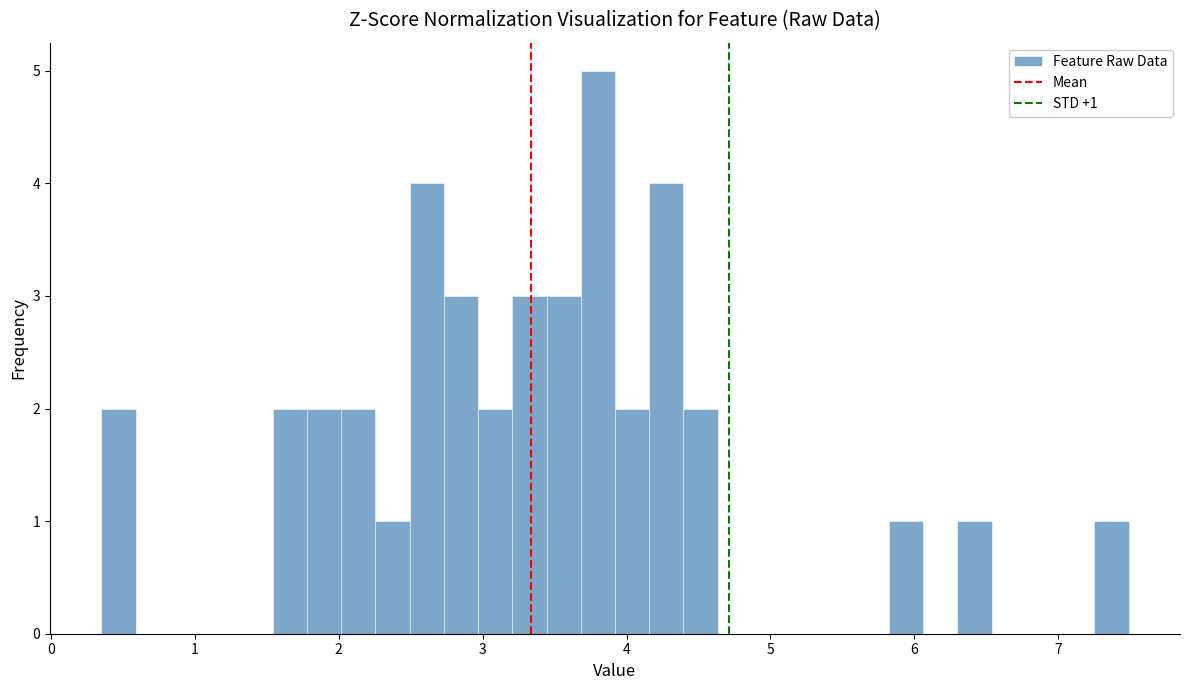

Read against the x-axis, roughly where is the centre of the tallest bar?

3.8